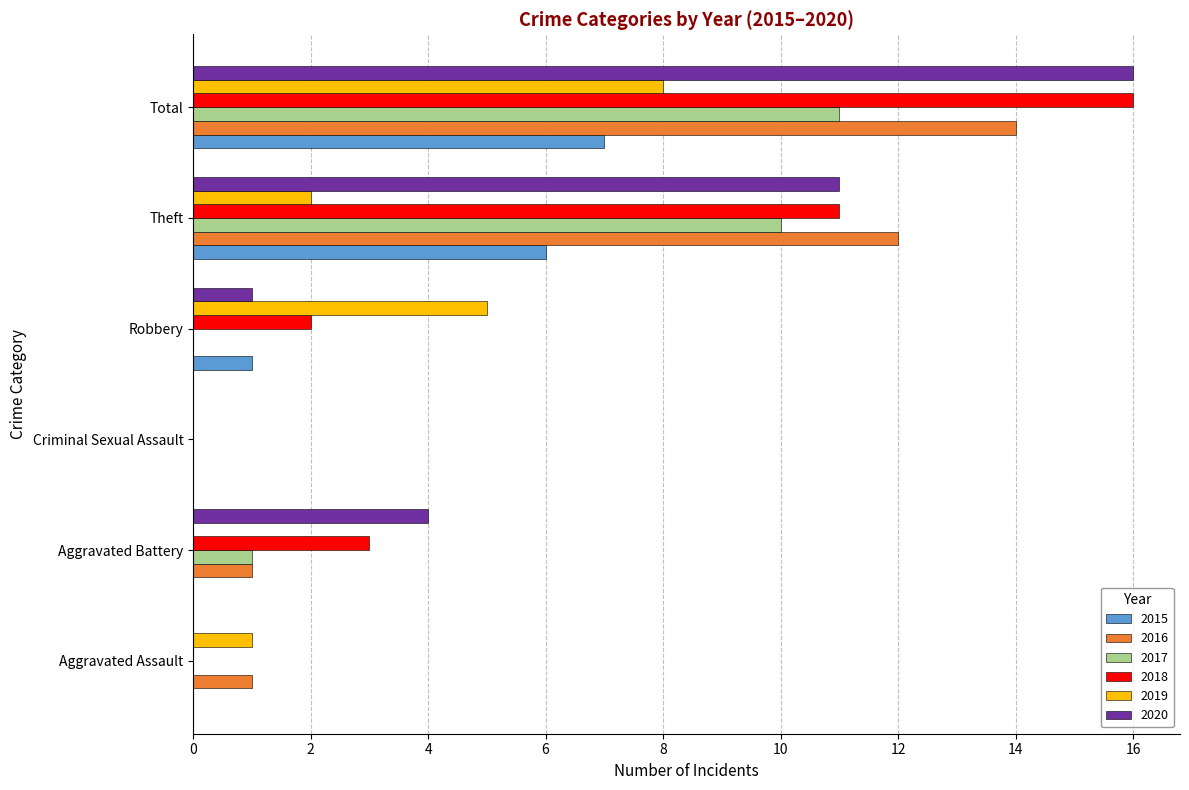

What is the average value of the 2016 series?

5